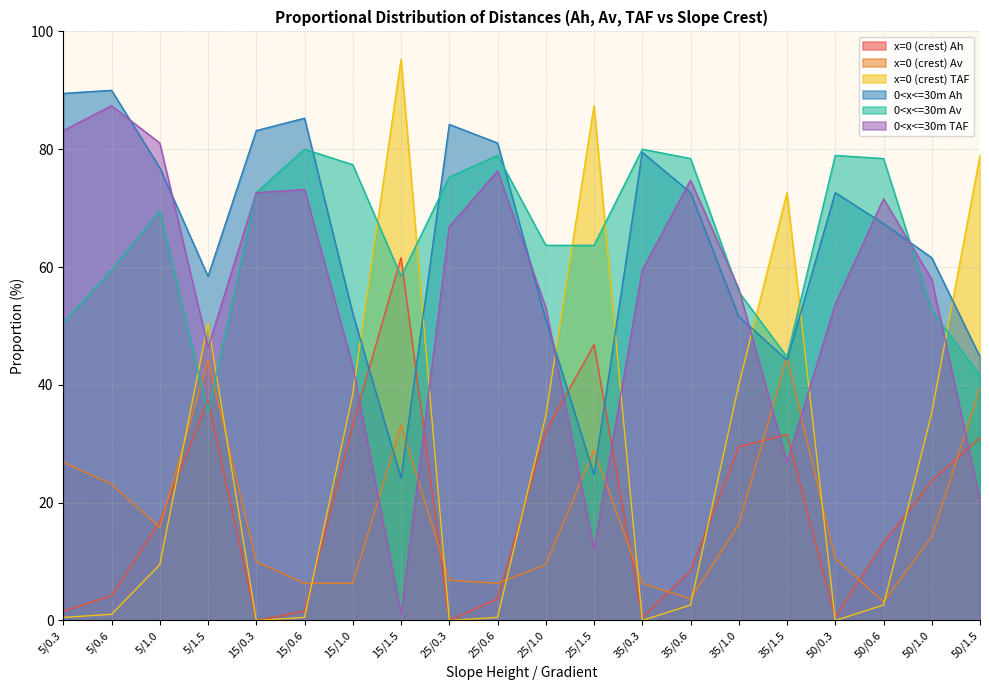

At which category is the sum across all series the highest?

15/1.5